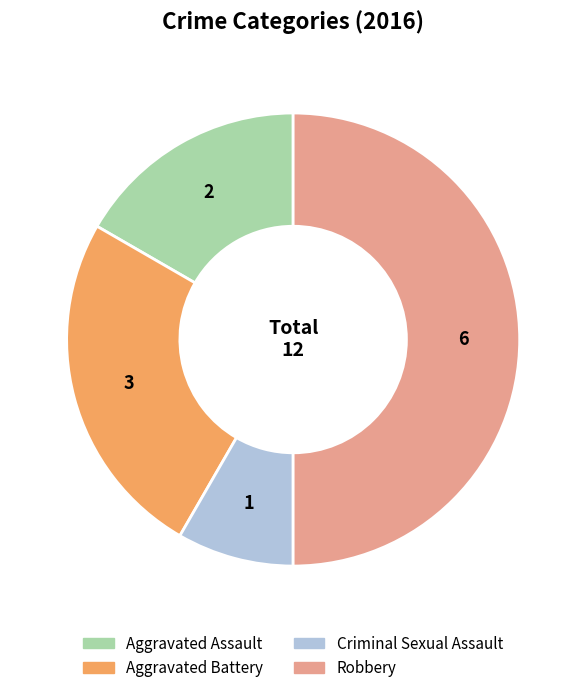

The Aggravated Assault slice represents 24% of the pie. True or false?

False